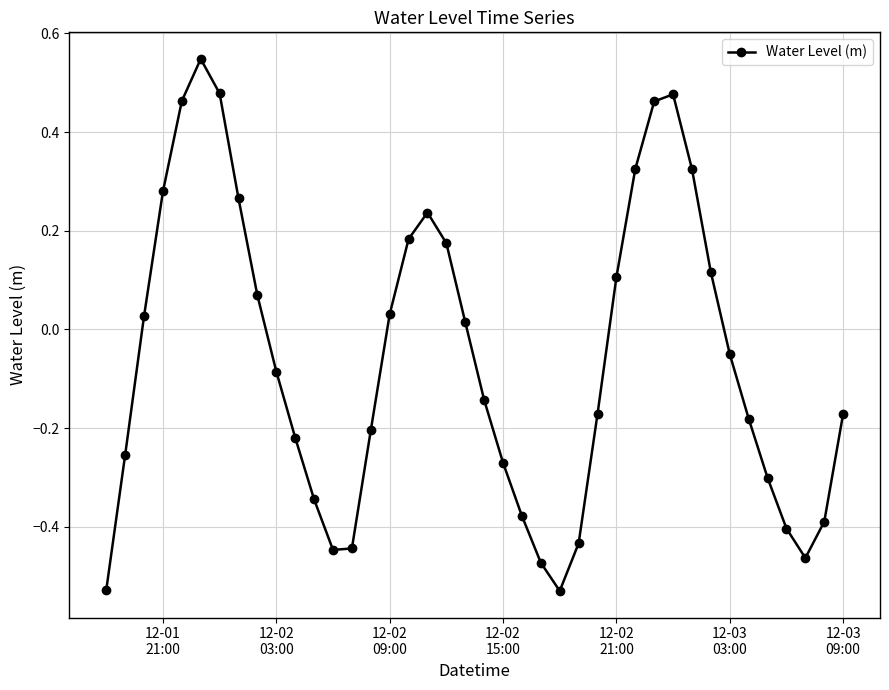

How many points are higher than both their immediate neighbors (excluding endpoints)?

3